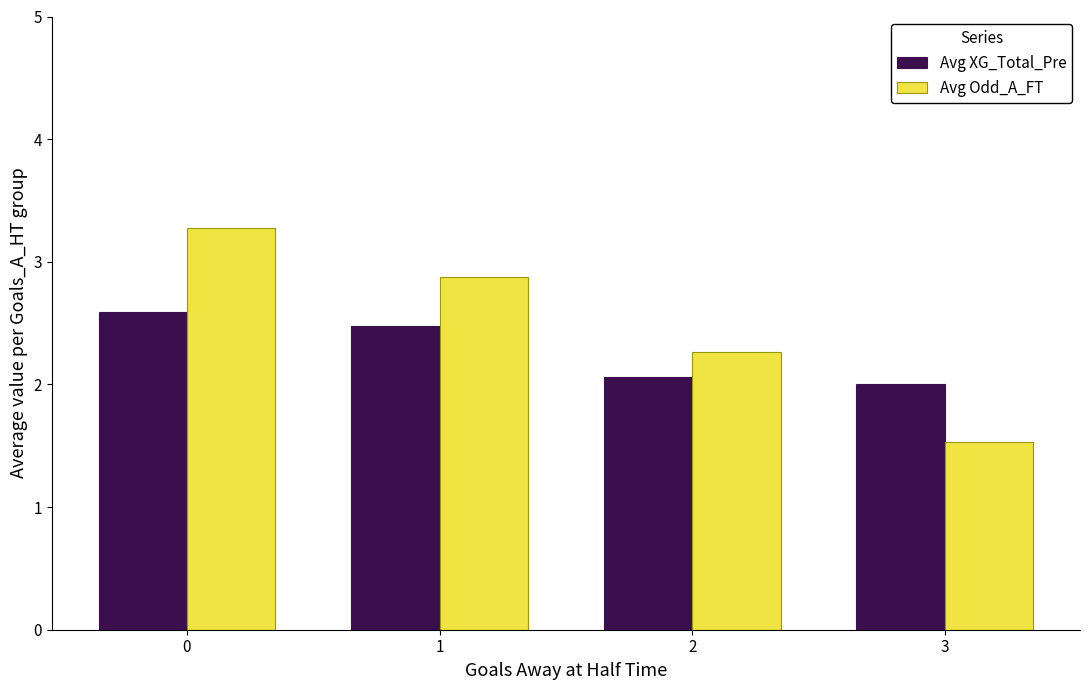

Read the Avg XG_Total_Pre value at 1.

2.5